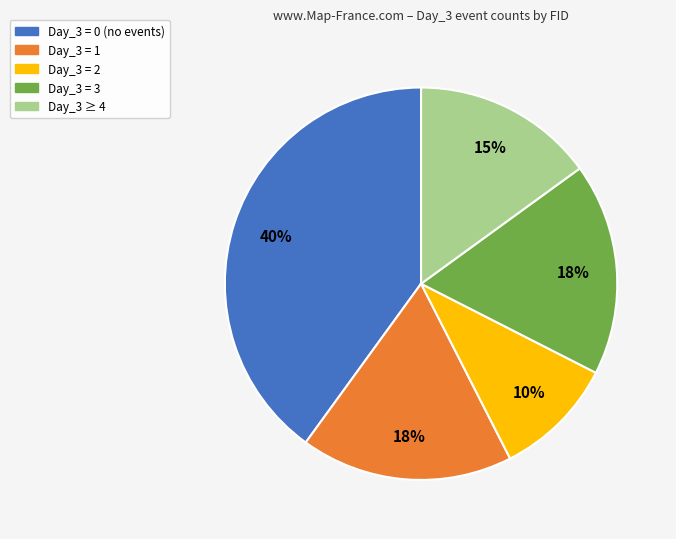

Which category has the smallest portion of the pie?

Day_3 = 2